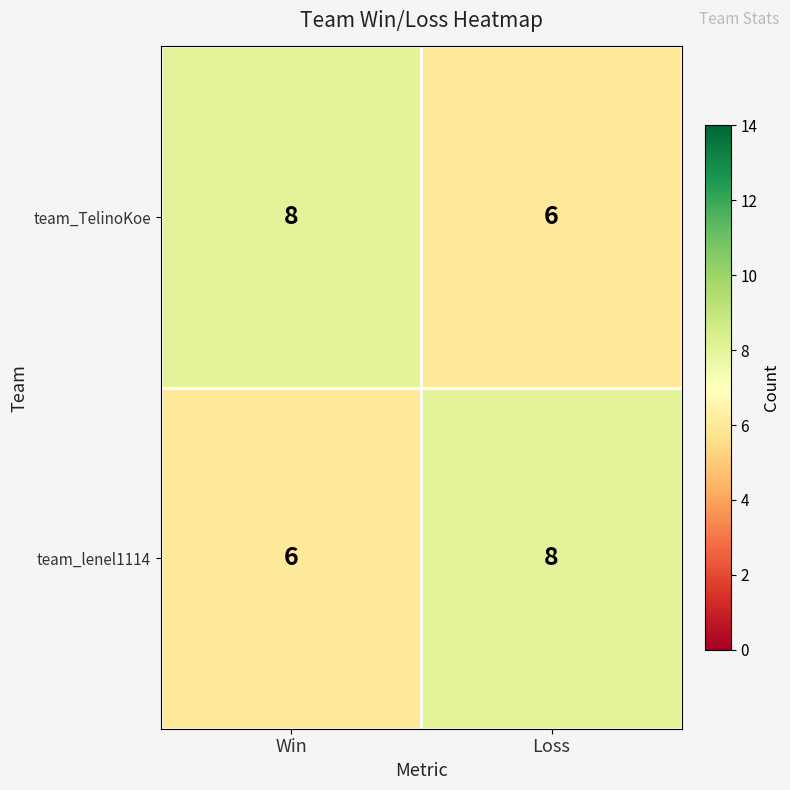

What value does the team_lenel1114 series have at Loss?

8